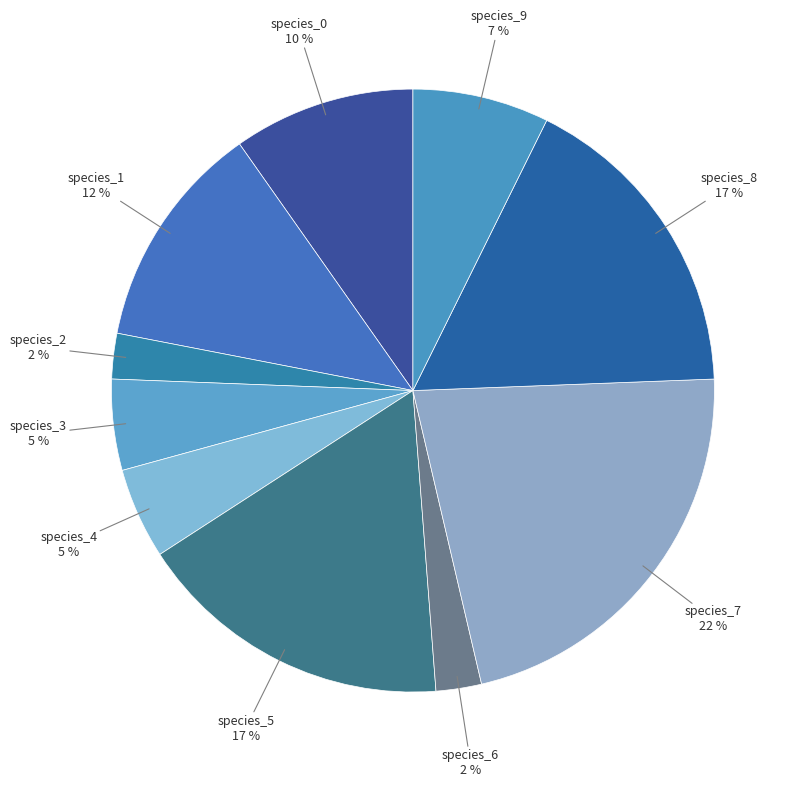

Is the sum of species_7 and species_9 greater than half?

No